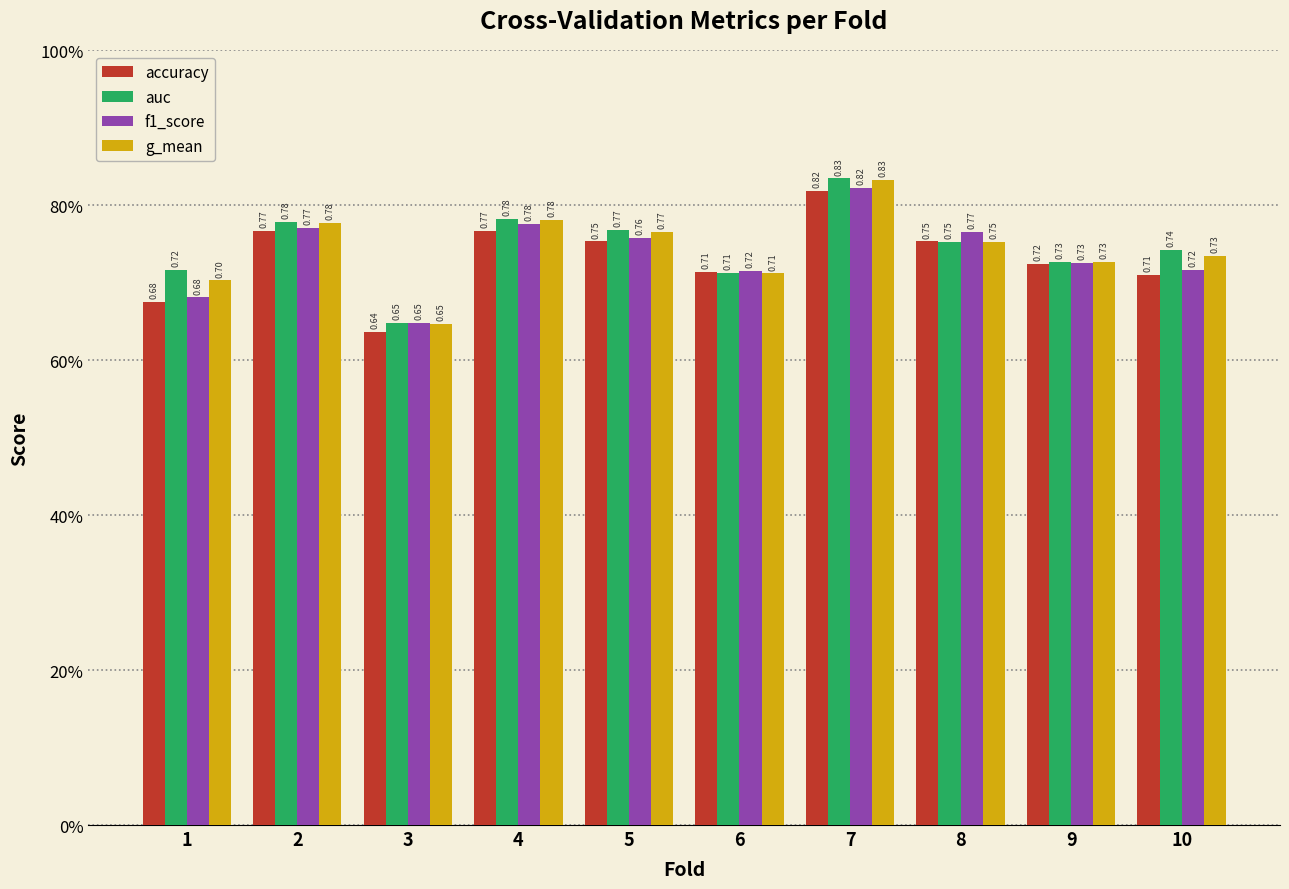

Is it true that accuracy equals 0.4 at 5?

False